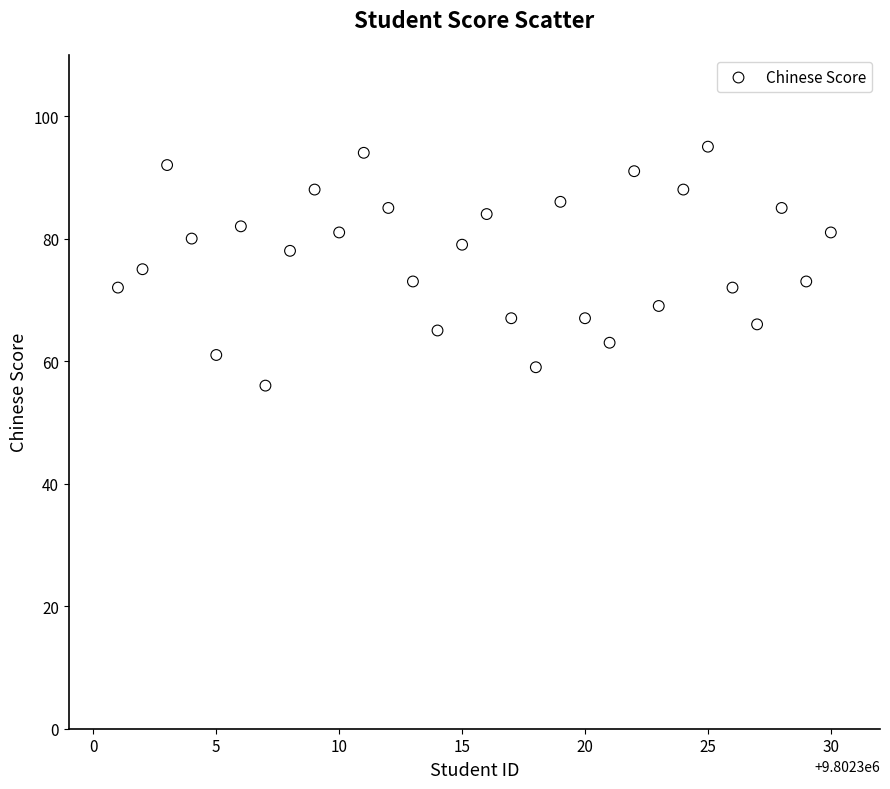

What is the range of Y values (max minus min)?

39